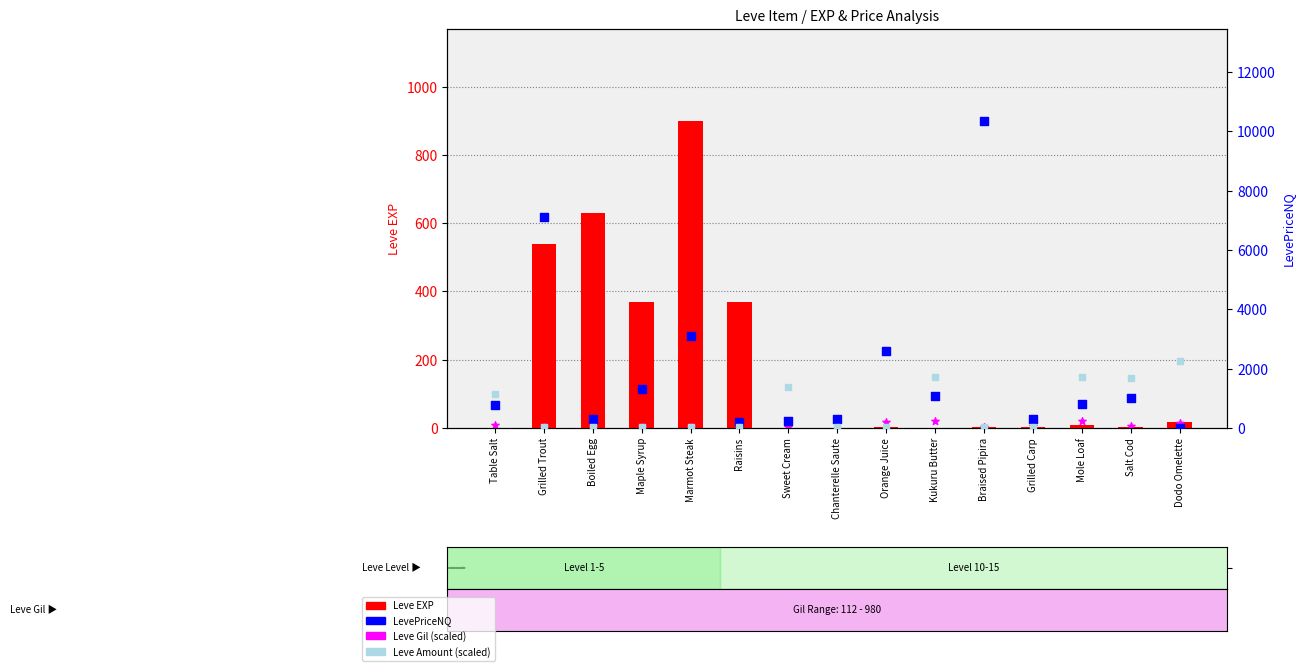

Which series has the largest total across all categories?

LevePriceNQ